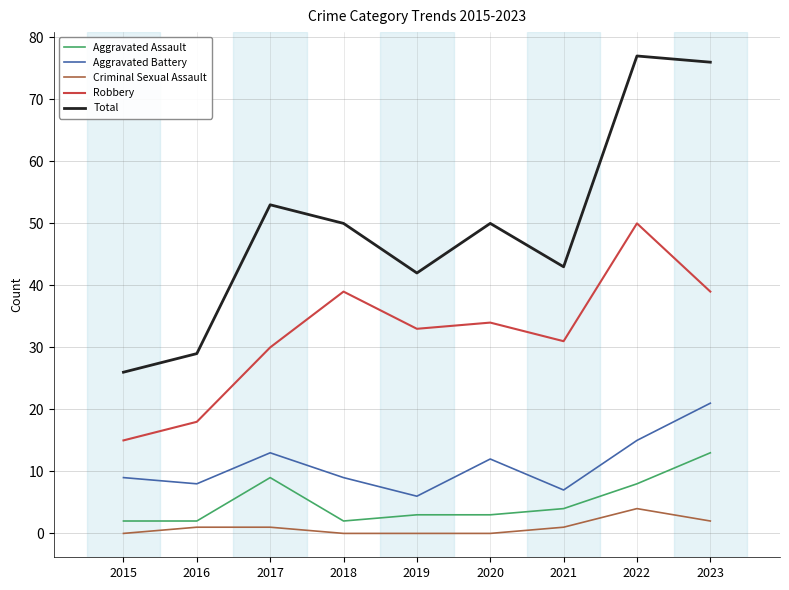

What is the average value of the Aggravated Assault series?

5